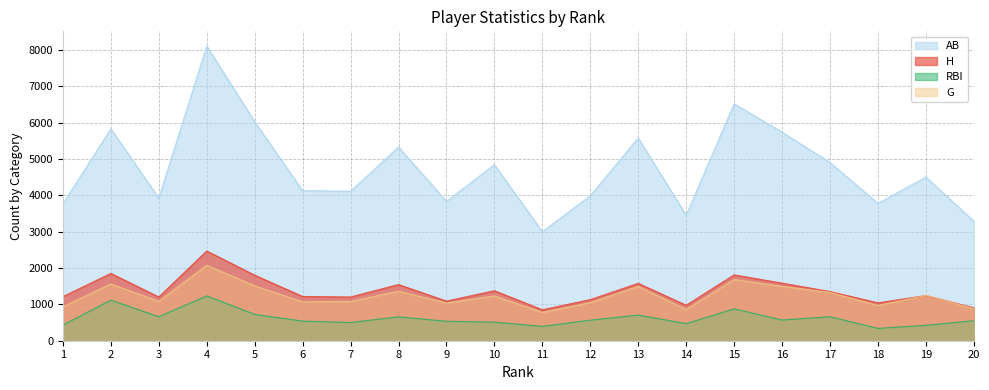

What is the sum of the RBI values at 2 and 4?

2350